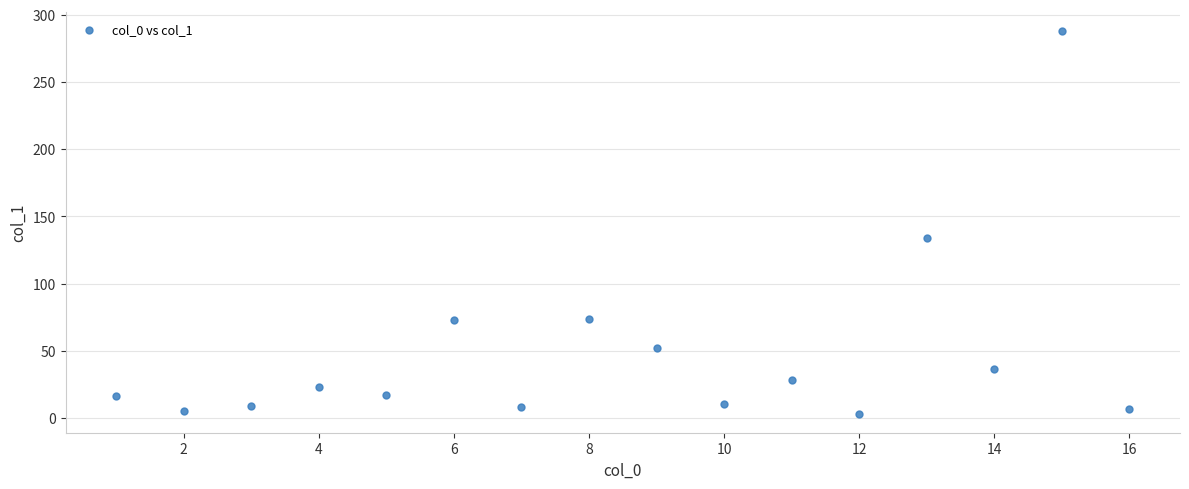

What is the range of X values (max minus min)?

15.0